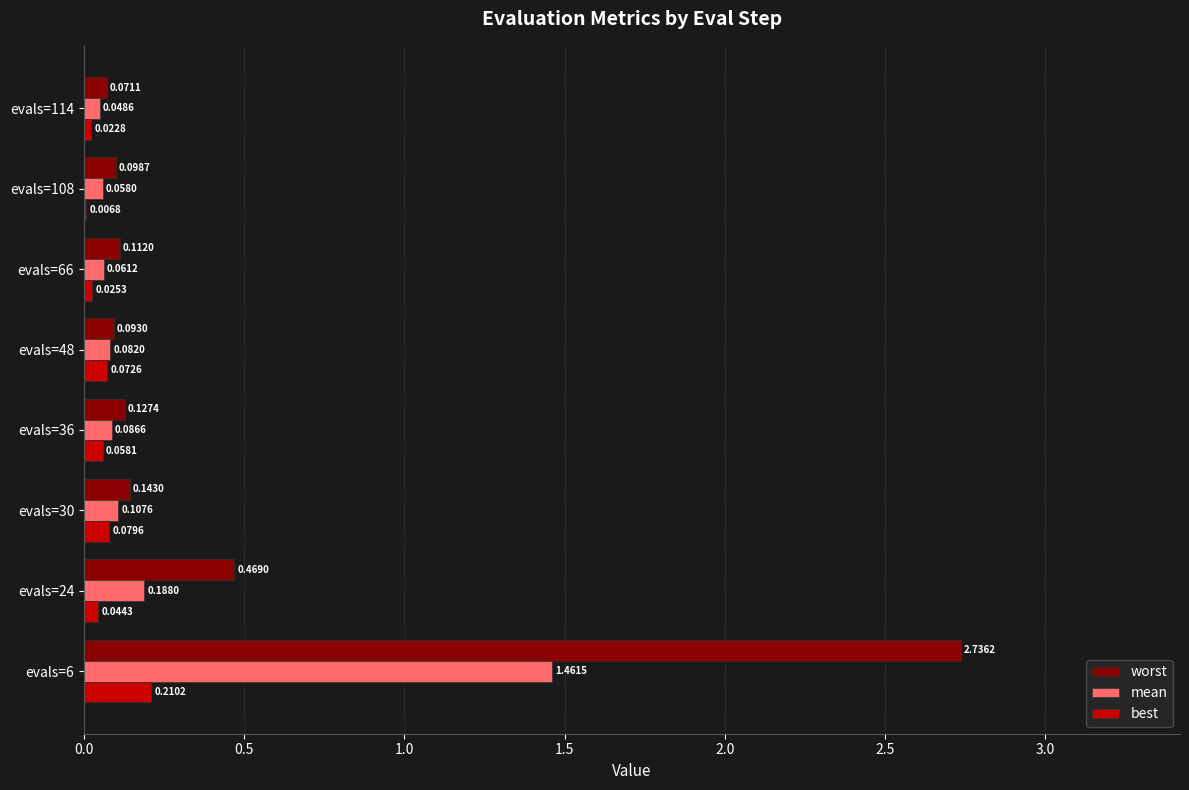

Which series has the largest total across all categories?

worst